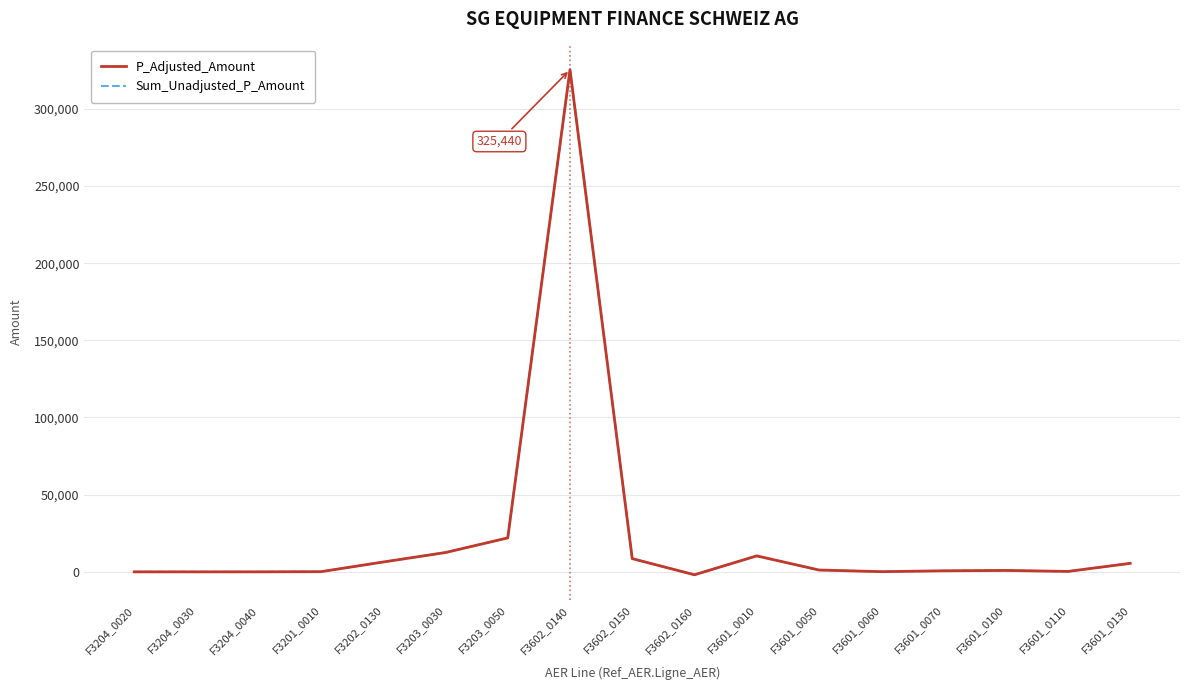

Reading left to right, transcribe all the data shown in this chart.

P_Adjusted_Amount: F3204_0020=-107	F3204_0030=-107	F3204_0040=-107	F3201_0010=5	F3202_0130=6277	F3203_0030=12413	F3203_0050=21898	F3602_0140=325440	F3602_0150=8452	F3602_0160=-2007	F3601_0010=10241	F3601_0050=1079	F3601_0060=11	F3601_0070=561	F3601_0100=807	F3601_0110=160	F3601_0130=5403
Sum_Unadjusted_P_Amount: F3204_0020=-107	F3204_0030=-107	F3204_0040=-107	F3201_0010=5	F3202_0130=6277	F3203_0030=12413	F3203_0050=21898	F3602_0140=325440	F3602_0150=8452	F3602_0160=-2007	F3601_0010=10241	F3601_0050=1079	F3601_0060=11	F3601_0070=561	F3601_0100=807	F3601_0110=160	F3601_0130=5403